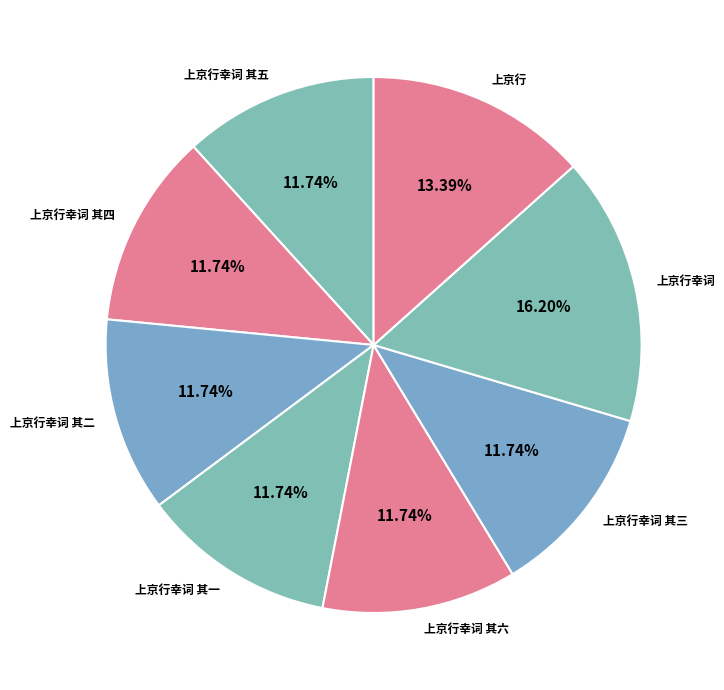

To the nearest percent, what is the difference between the largest and smallest slice percentages?

4%